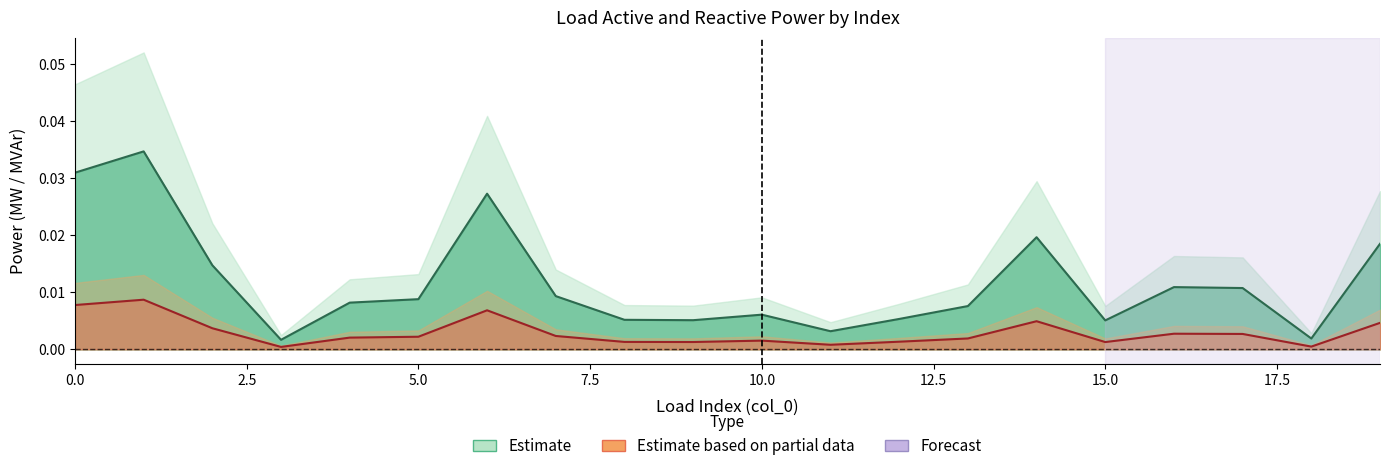

Which label corresponds to the largest value in the chart?

1